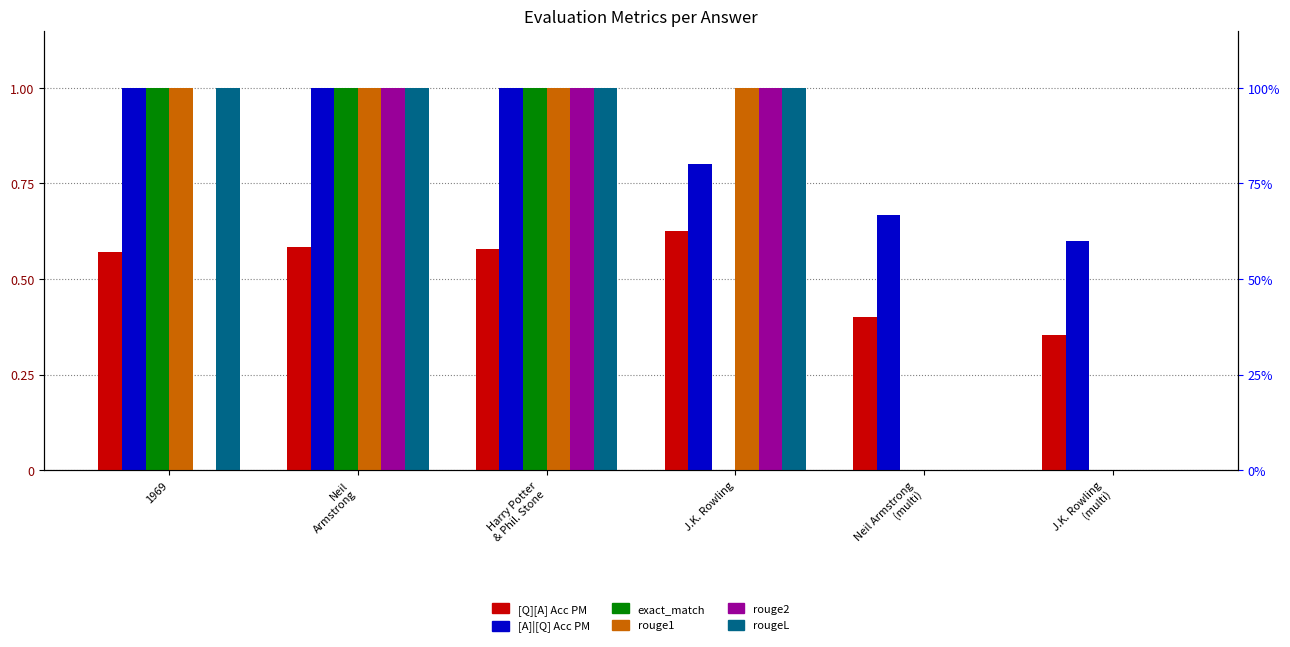

Reading left to right, transcribe all the data shown in this chart.

[Q][A] Acc PM: 0.6	0.6	0.6	0.6	0.4	0.4
[A]|[Q] Acc PM: 1.0	1.0	1.0	0.8	0.7	0.6
exact_match: 1.0	1.0	1.0	0.0	0.0	0.0
rouge1: 1.0	1.0	1.0	1.0	0.0	0.0
rouge2: 0.0	1.0	1.0	1.0	0.0	0.0
rougeL: 1.0	1.0	1.0	1.0	0.0	0.0